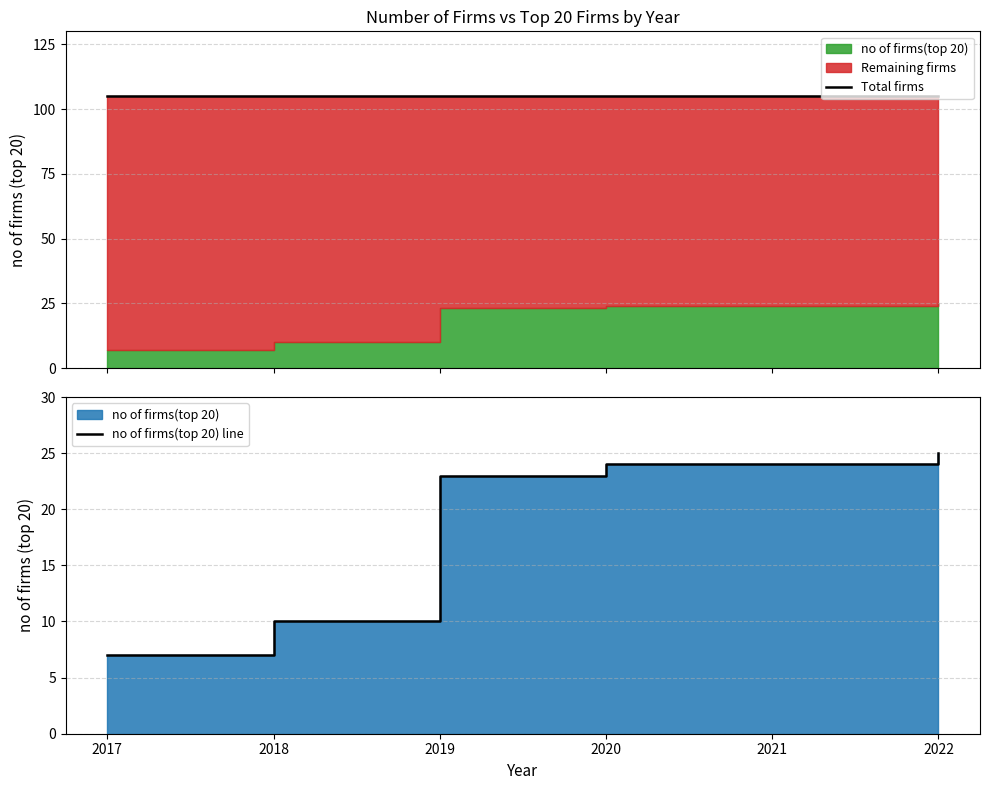

Which category has the lowest value in the no of firms(top 20) line series?

2017